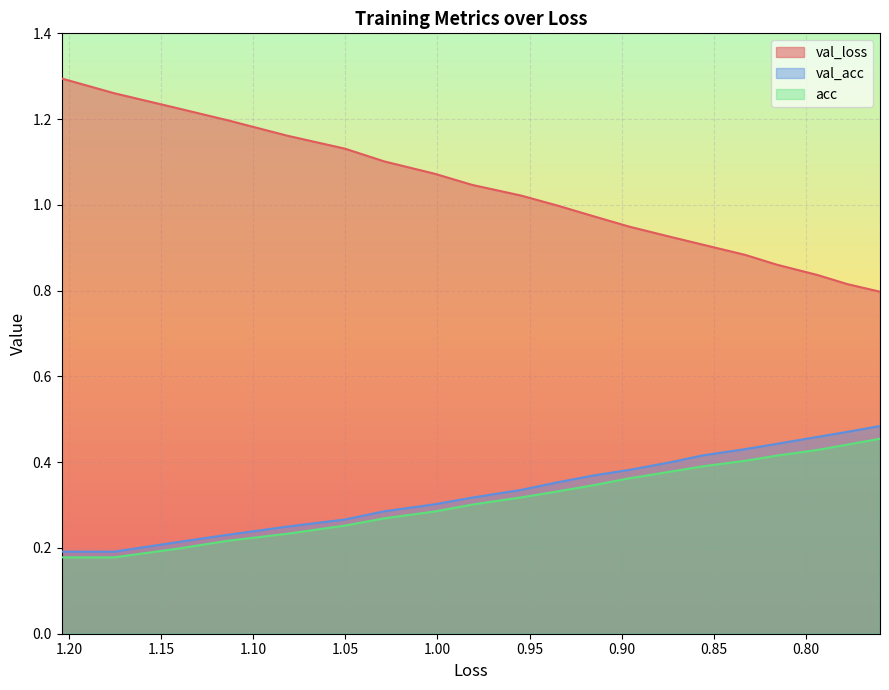

What is the average value of the val_loss series?

1.0